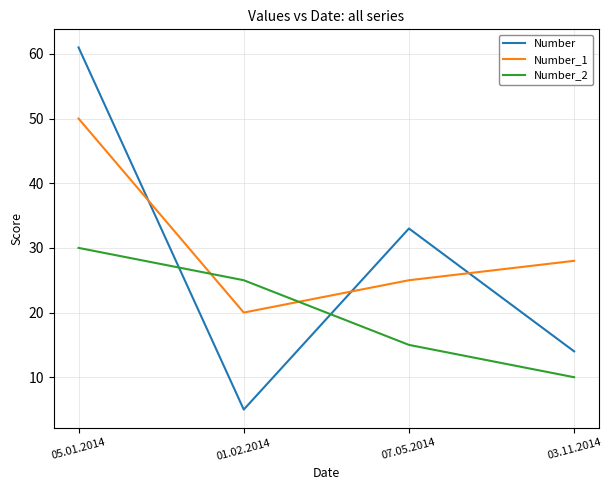

Does the chart display data point markers on the line(s)?

No